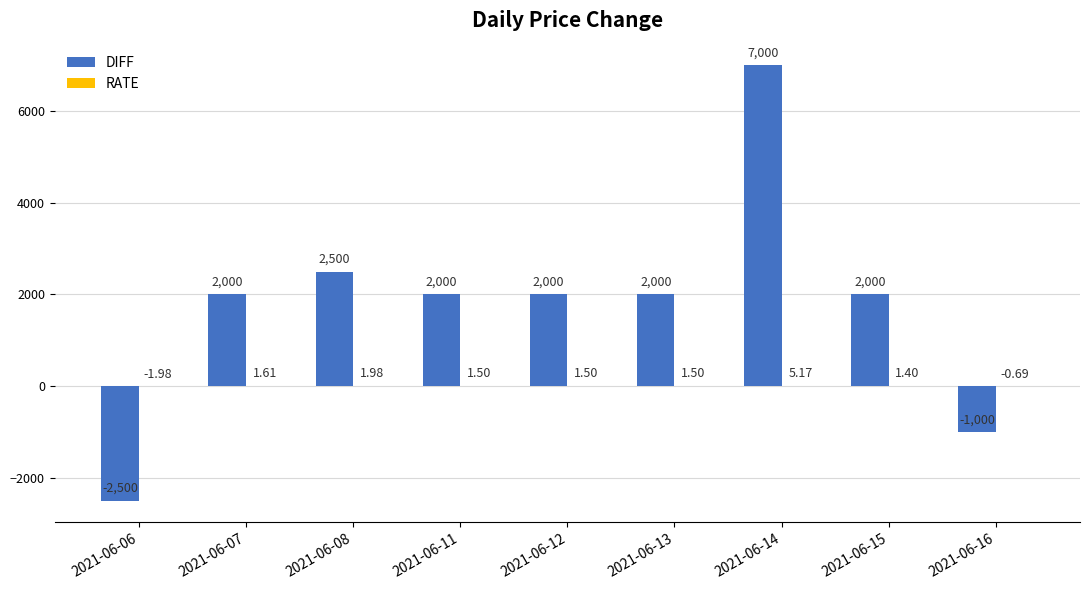

At which category is the sum across all series the highest?

2021-06-14